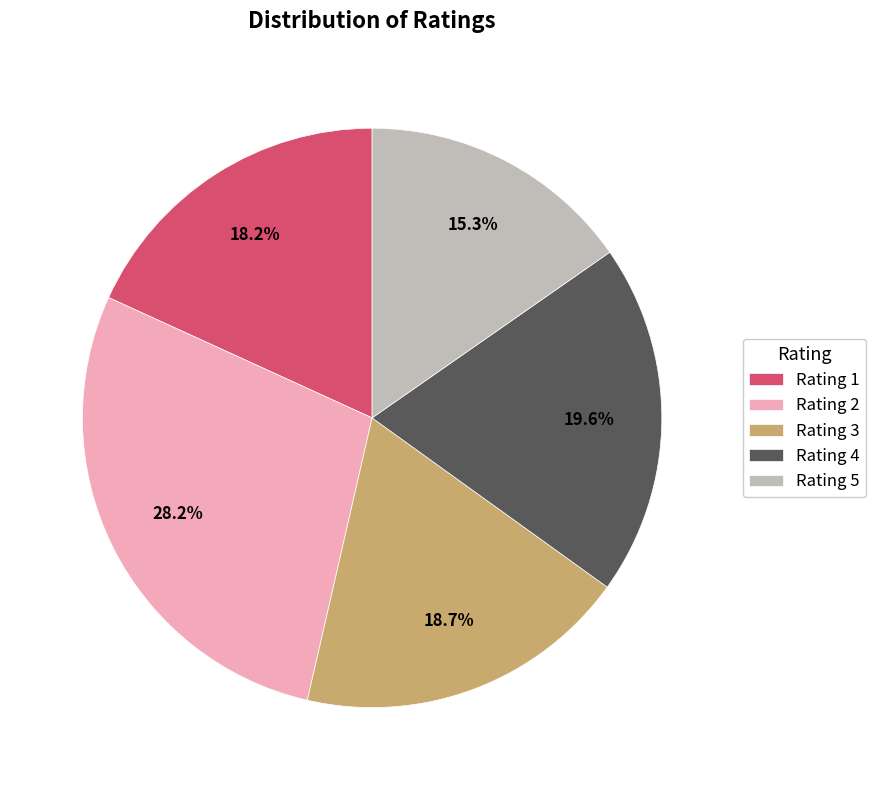

Which category has the smallest portion of the pie?

Rating 5